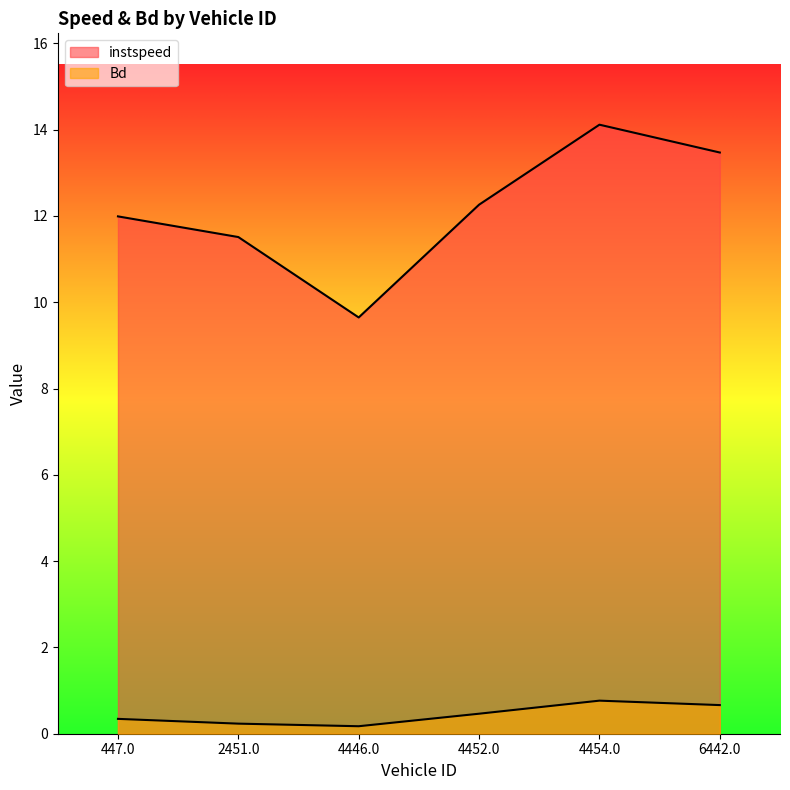

What is the label of the 5th point from the left?

4454.0